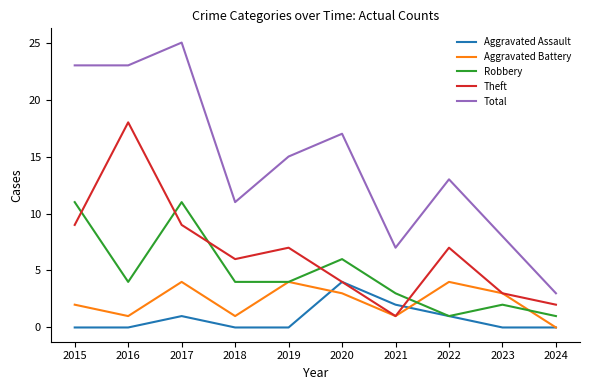

How many interior local peaks does the Aggravated Assault series have?

2